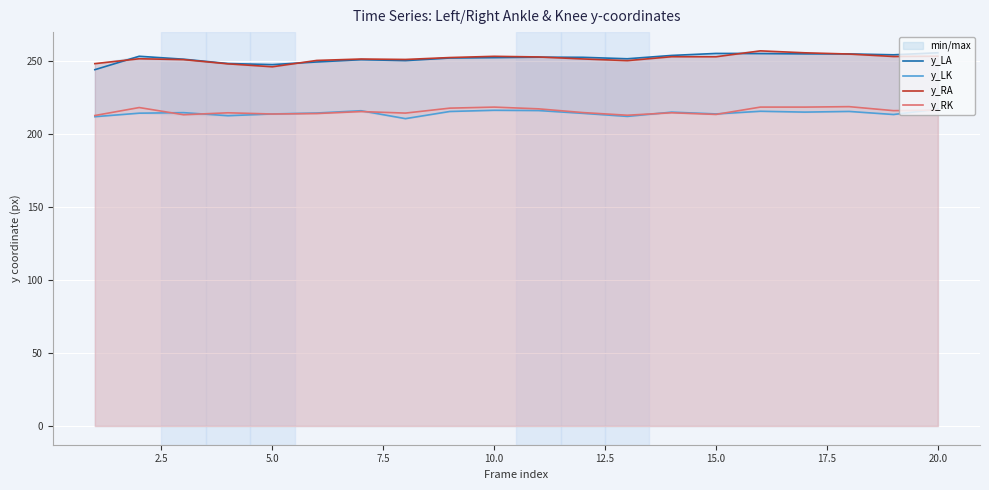

What is the minimum value for y_LK?

210.7